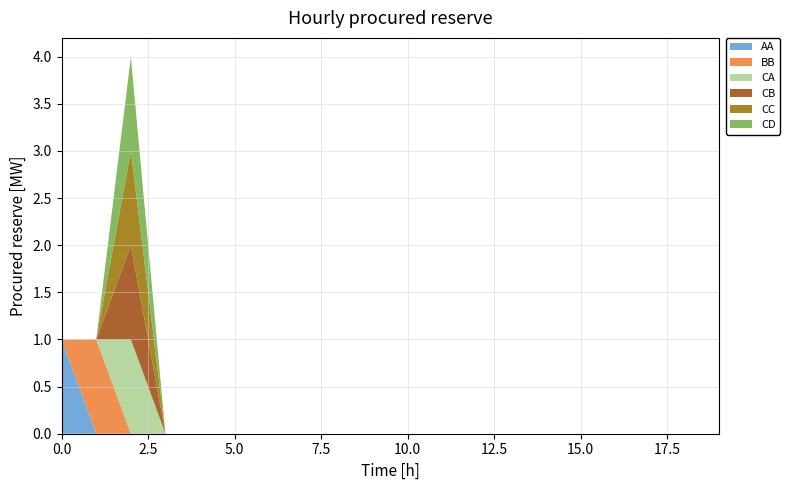

Reading right to left, what are all the values shown in this chart?

AA: 0	0	0	0	0	0	0	0	0	0	0	0	0	0	0	0	0	0	0	1
BB: 0	0	0	0	0	0	0	0	0	0	0	0	0	0	0	0	0	0	1	0
CA: 0	0	0	0	0	0	0	0	0	0	0	0	0	0	0	0	0	1	0	0
CB: 0	0	0	0	0	0	0	0	0	0	0	0	0	0	0	0	0	1	0	0
CC: 0	0	0	0	0	0	0	0	0	0	0	0	0	0	0	0	0	1	0	0
CD: 0	0	0	0	0	0	0	0	0	0	0	0	0	0	0	0	0	1	0	0